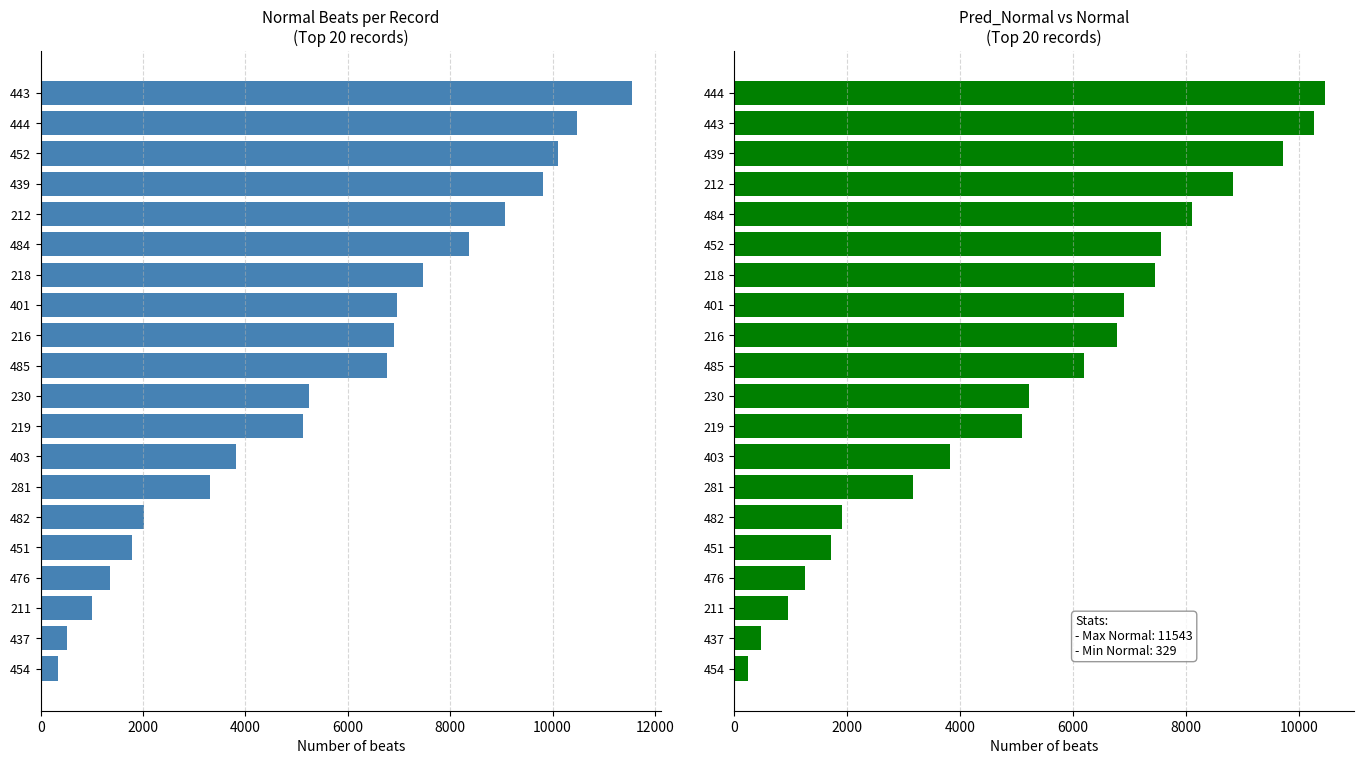

Which series has the largest total across all categories?

Normal